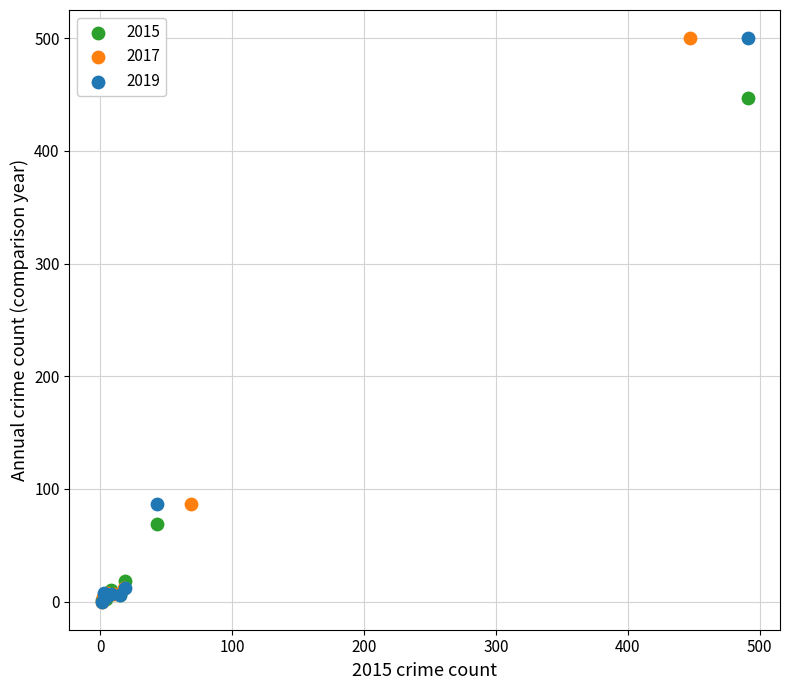

What are all the series names shown in the legend?

2015, 2017, 2019